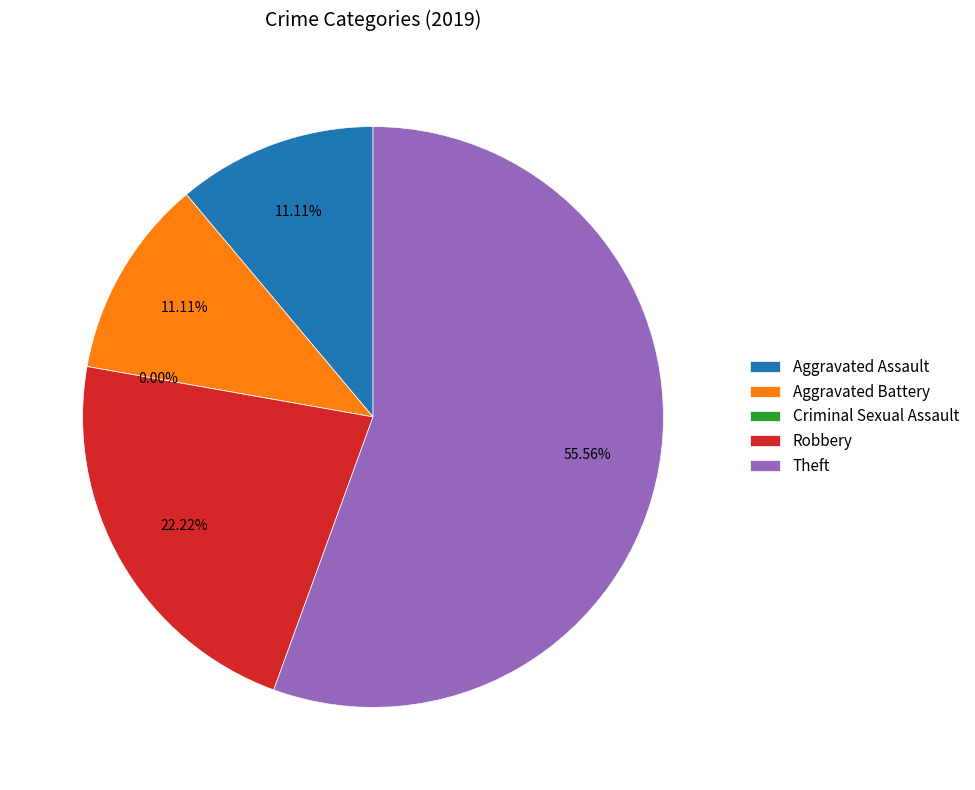

Which category has the biggest portion of the pie?

Theft